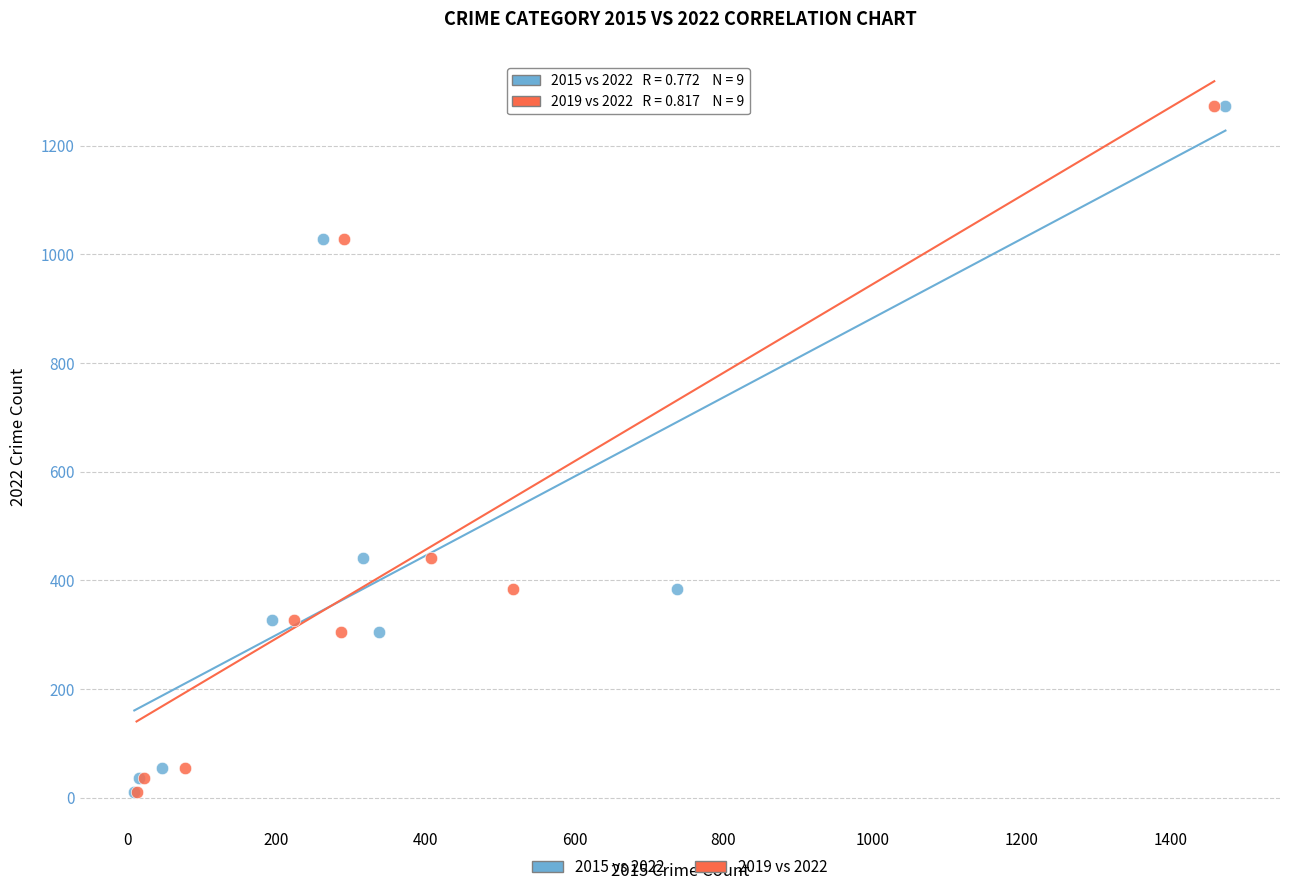

What are all the series names shown in the legend?

2015 vs 2022, 2019 vs 2022